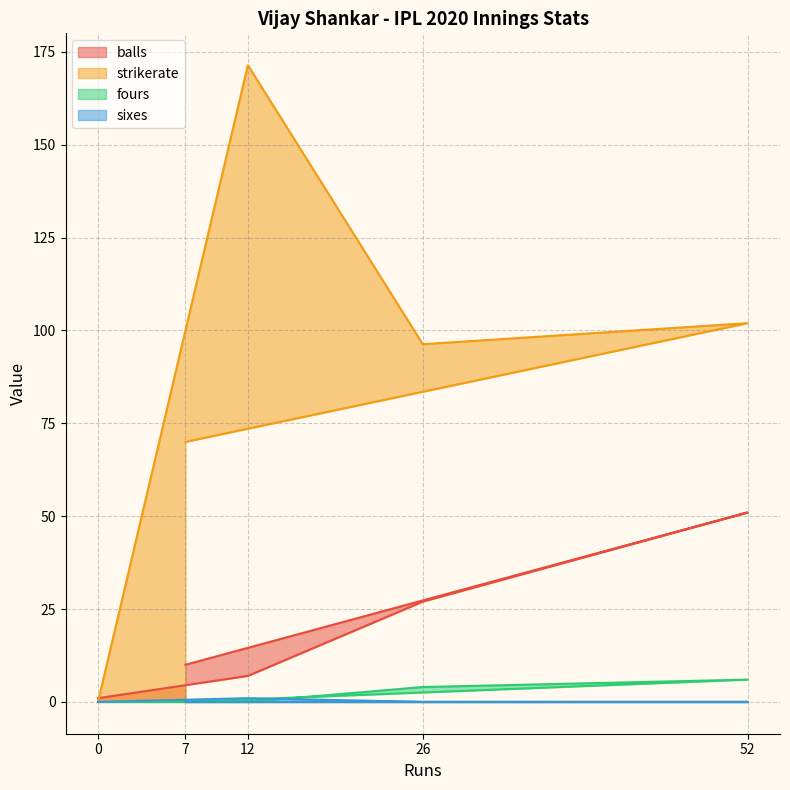

The fours series shows 10.5 at 52. True or false?

False